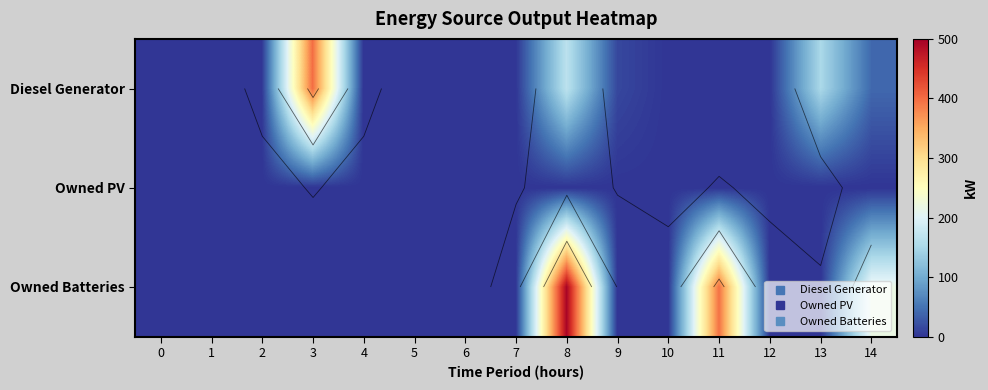

True or false: Owned Batteries has a value of 268 at 7.

False